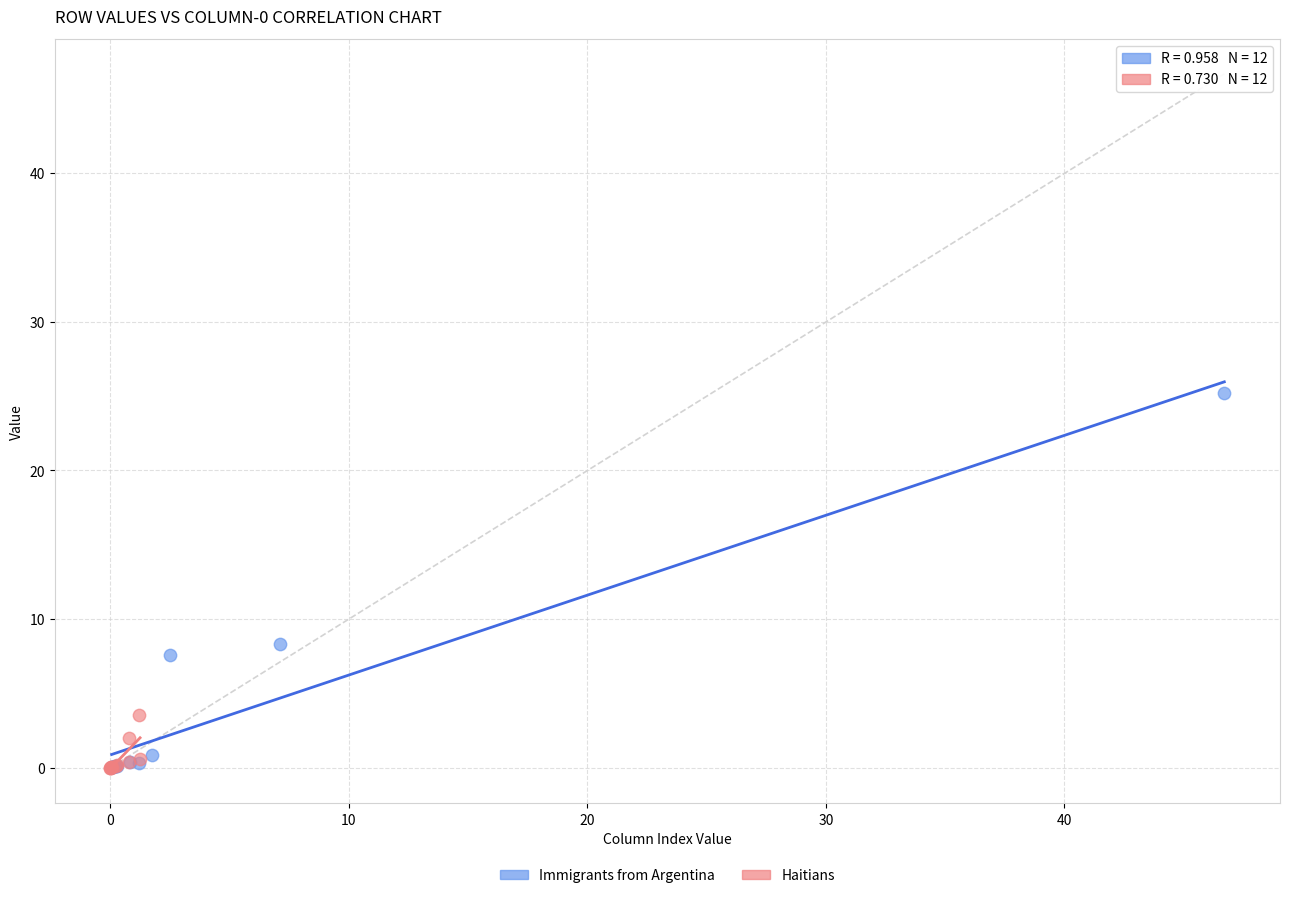

What are all the series names shown in the legend?

Immigrants from Argentina, Haitians